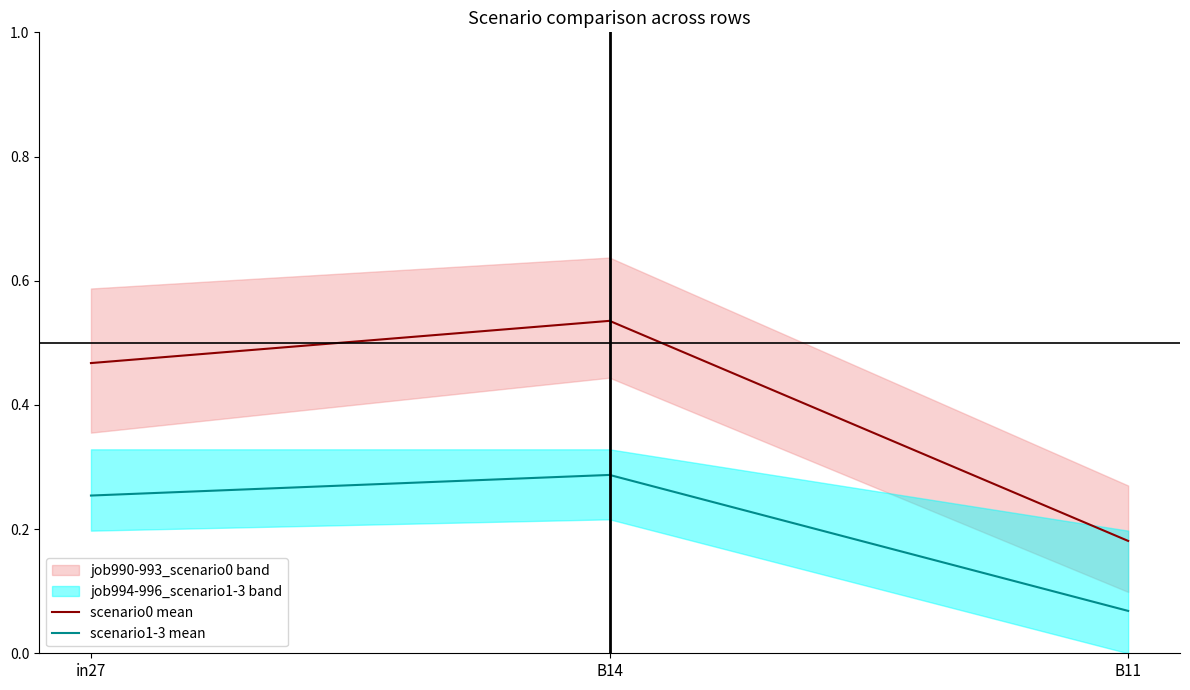

Reading left to right, transcribe all the data shown in this chart.

scenario0 mean: in27=0.5	B14=0.5	B11=0.2
scenario1-3 mean: in27=0.3	B14=0.3	B11=0.1